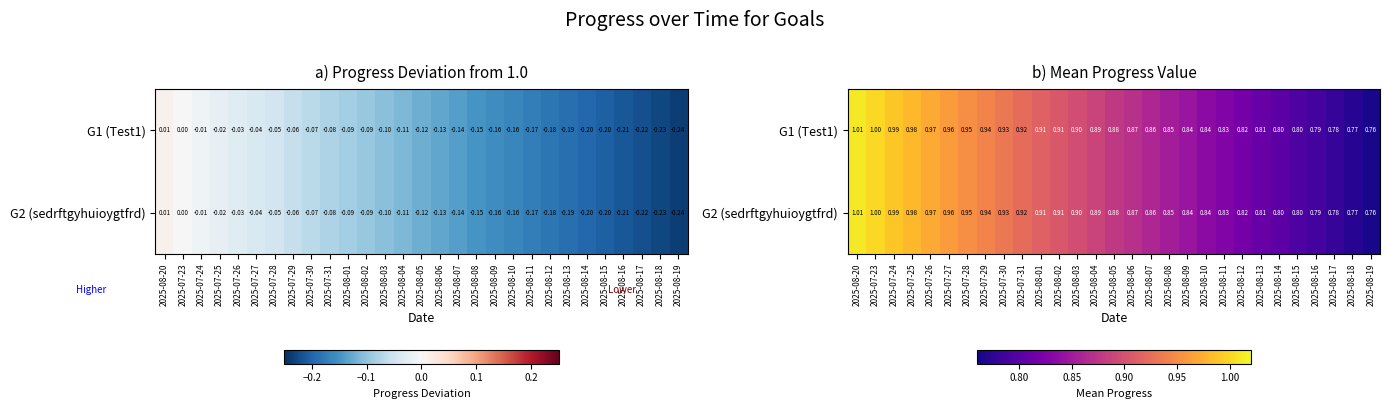

What is the difference between the maximum and second lowest values in the G2 (sedrftgyhuioygtfrd) series?

0.2